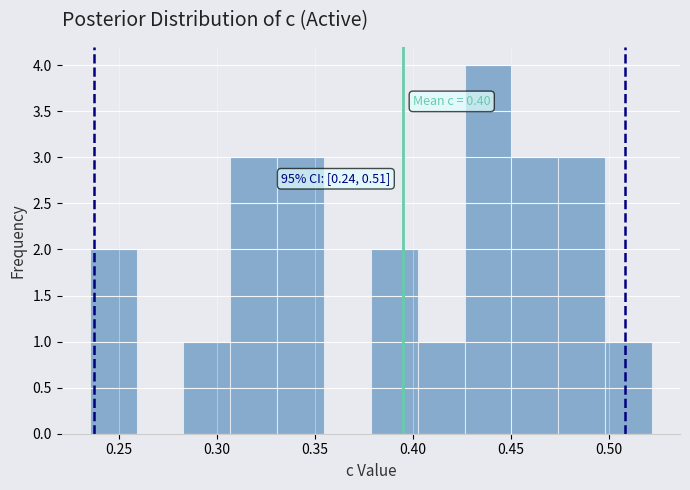

Over which range of the x-axis is the bar tallest?

0.425 to 0.450